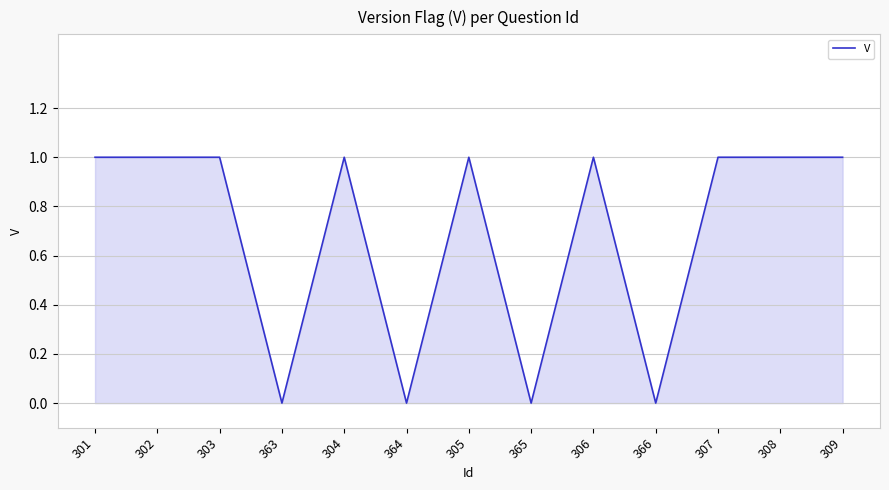

Is it true that the value at 306 is 0?

False